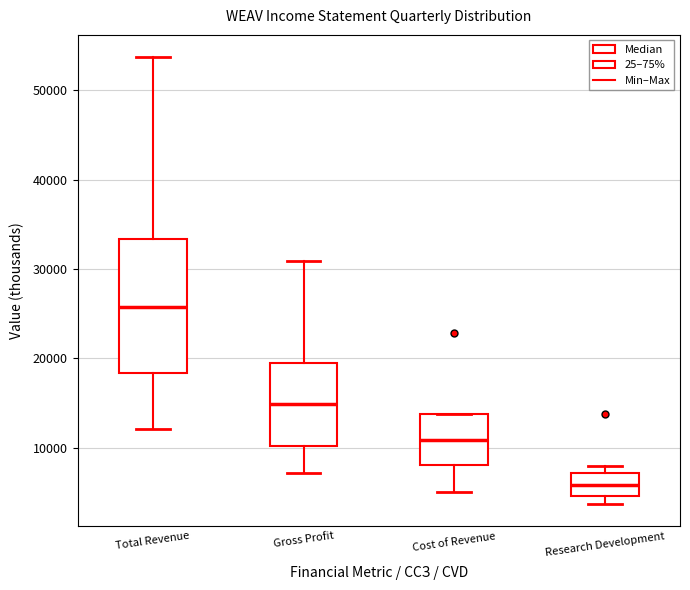

Which box's median line is the lowest?

Research Development